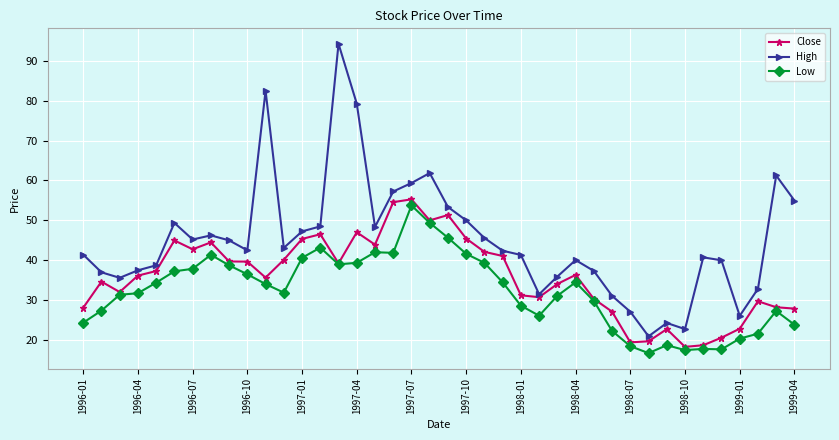

What is the value of the Low point at the 15th from the left?

39.0